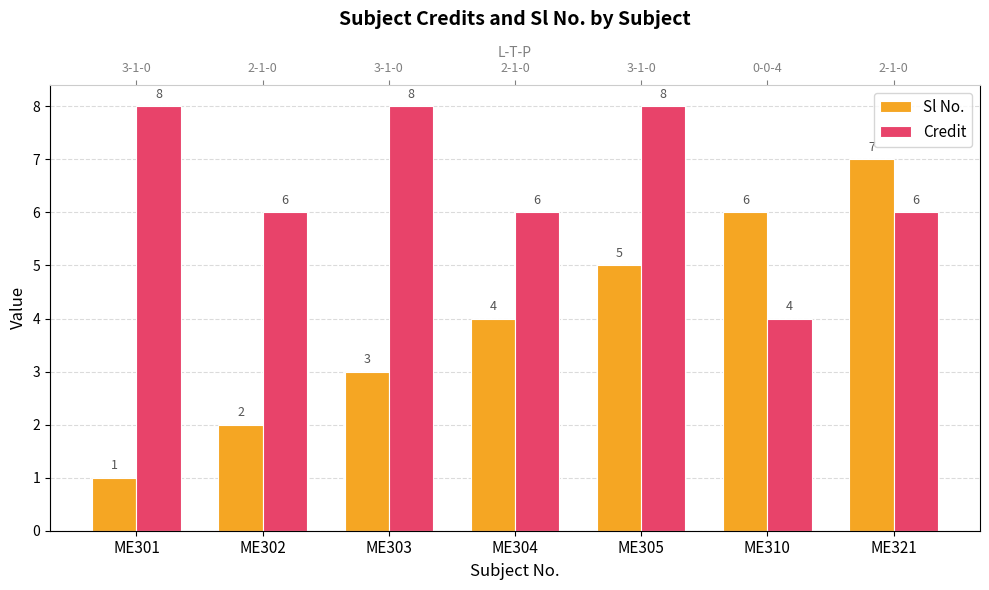

How many bars are there in total?

14